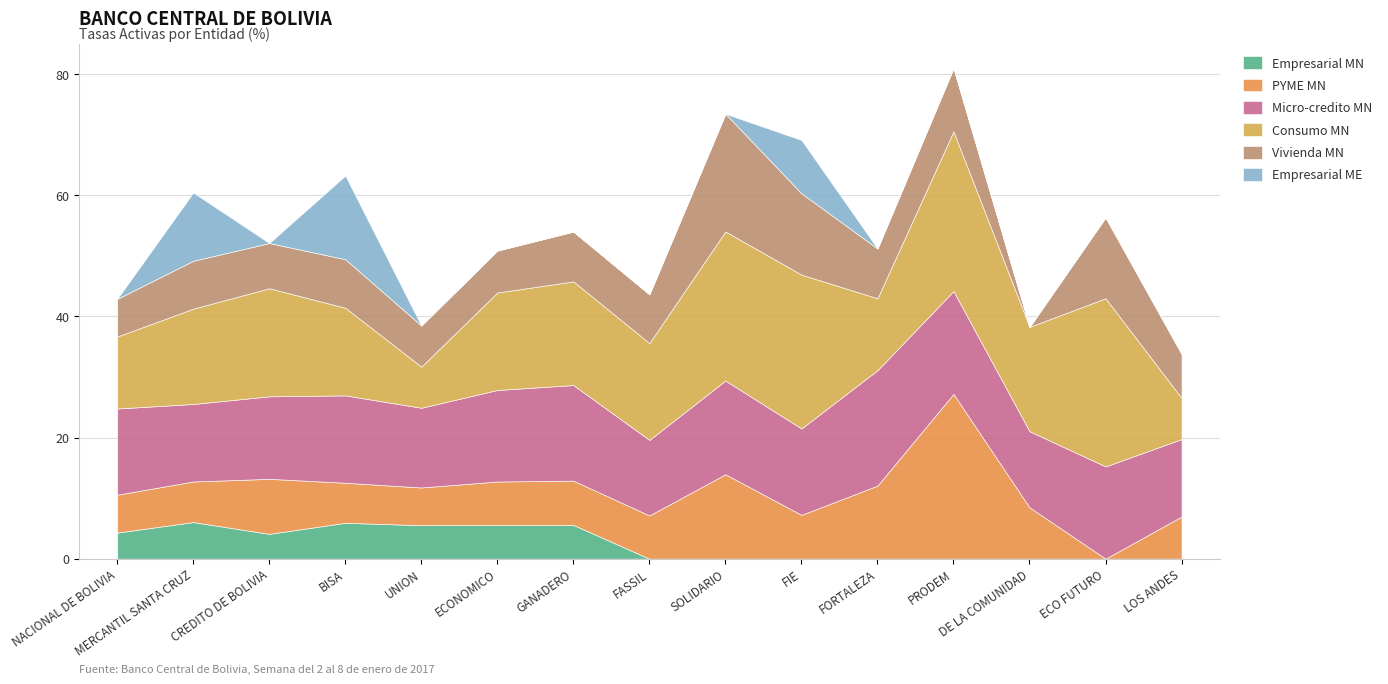

At how many categories does at least one series exceed 2?

15